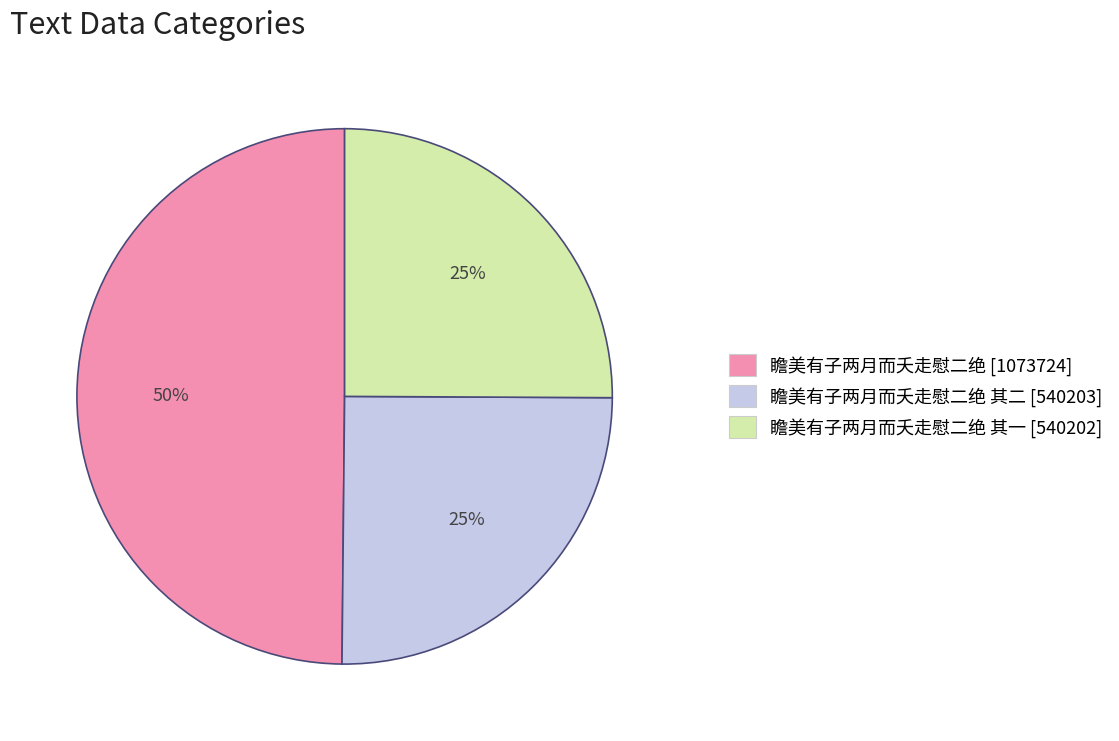

Does 瞻美有子两月而夭走慰二绝 [1073724] account for over 50% of the chart?

No